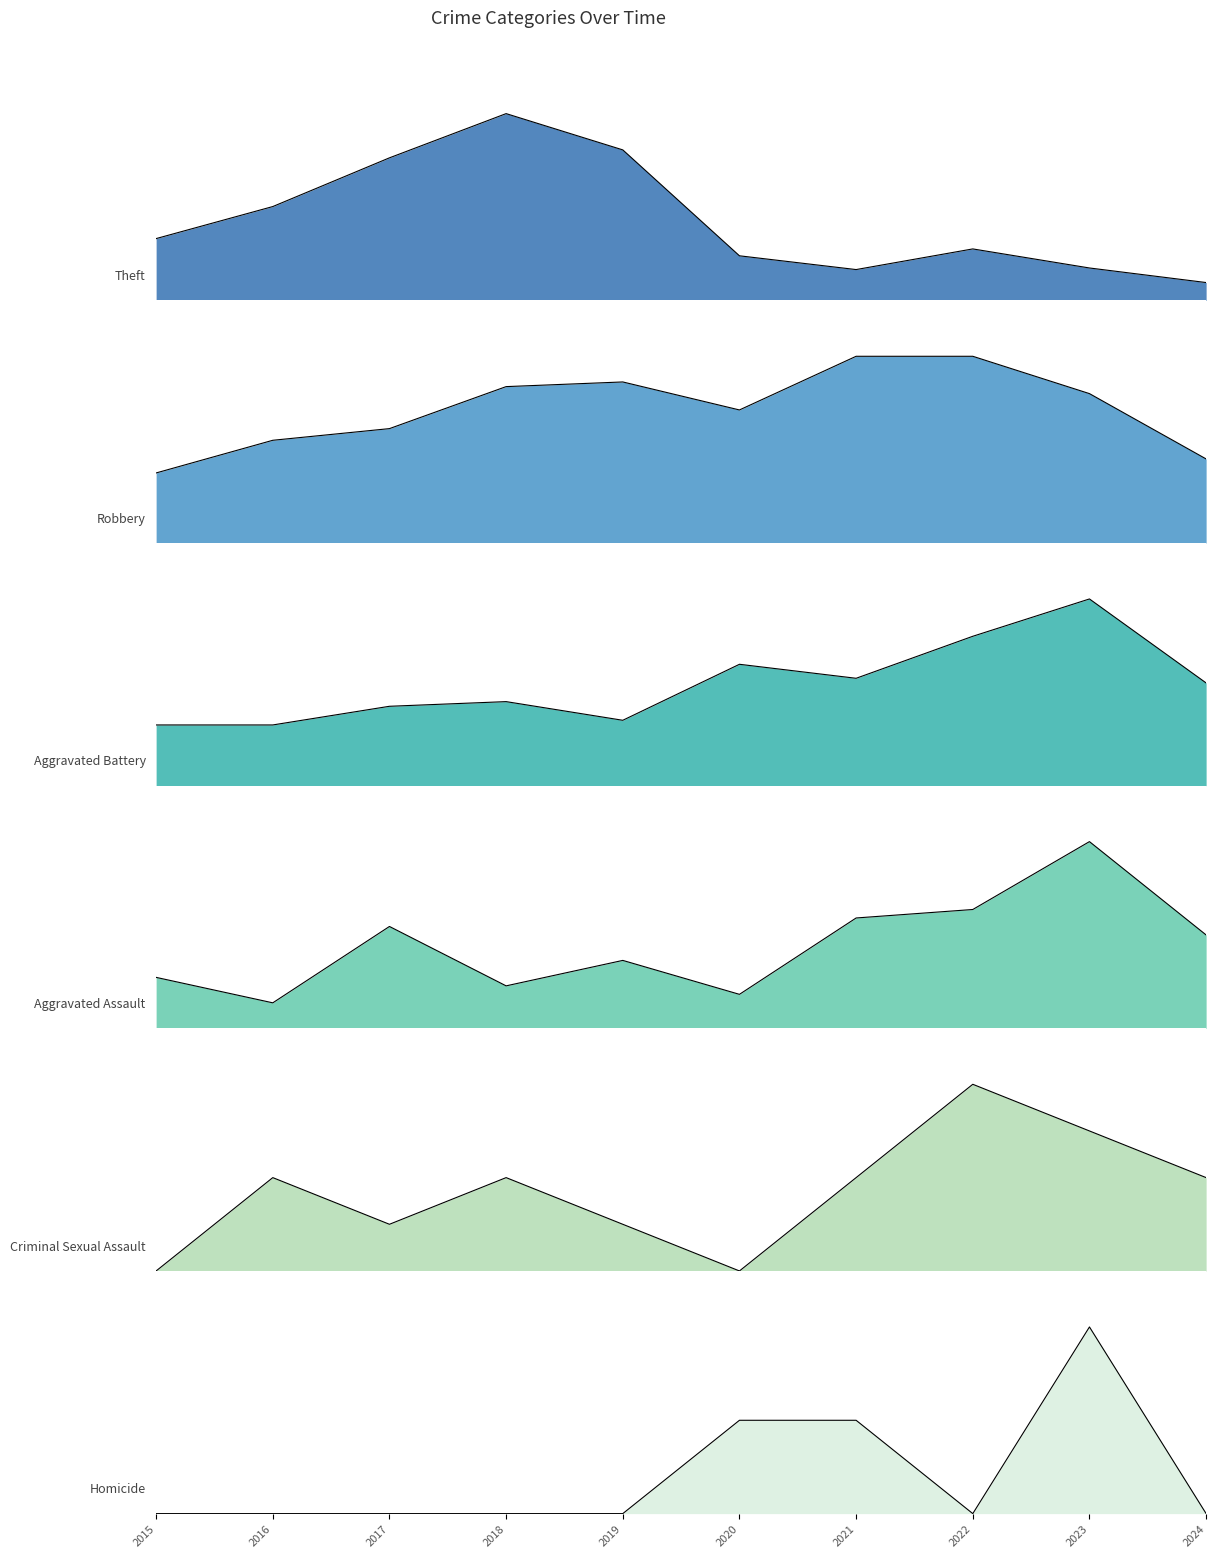

How many positive values does the Criminal Sexual Assault series have?

8